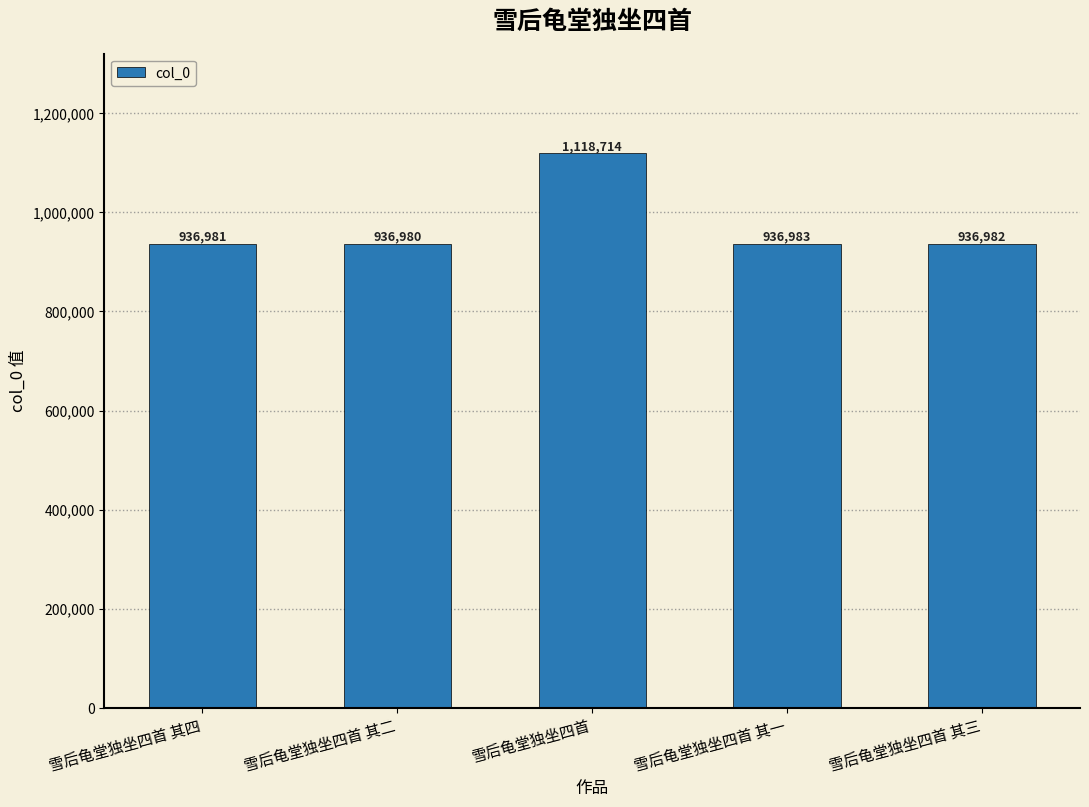

What is the average value?

973328